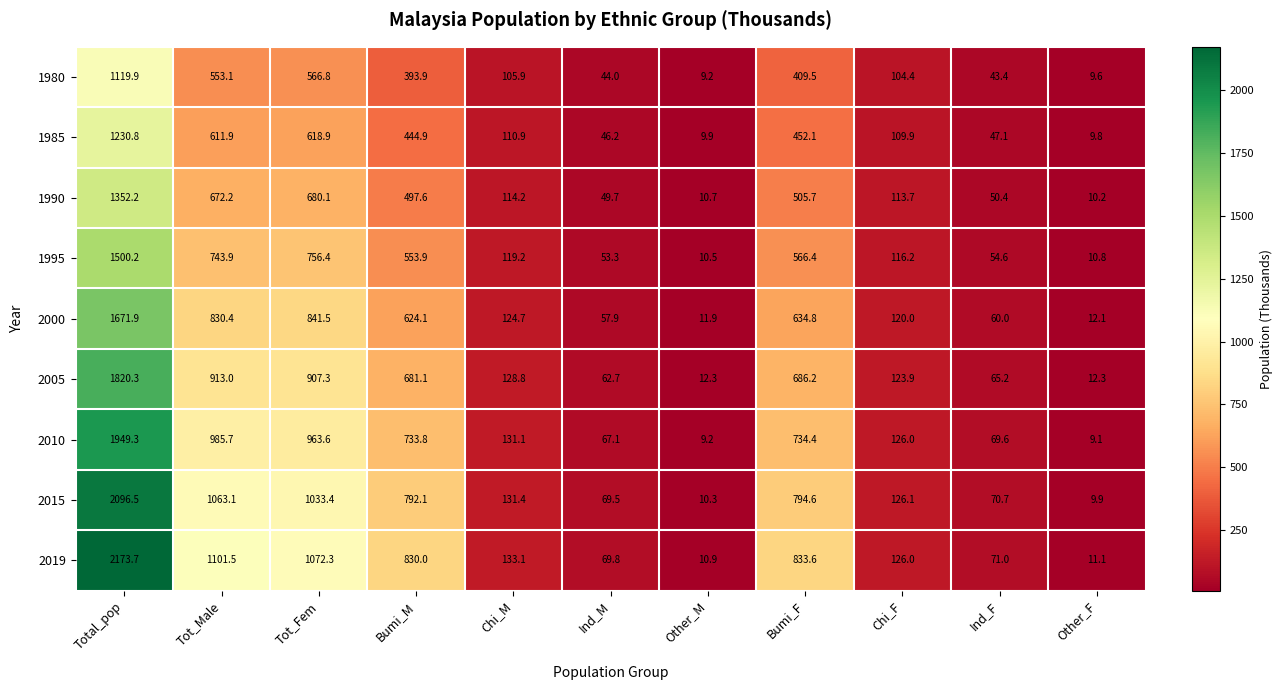

Between Ind_M and Bumi_F, which series saw the biggest shift?

2019